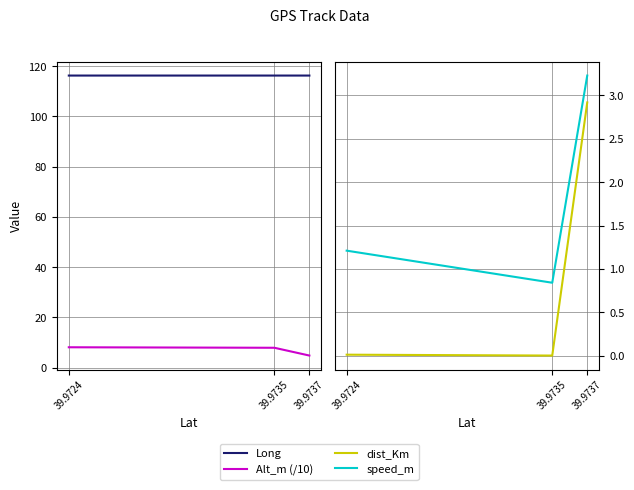

What is the value of the Long point at the 2nd from the left?

116.3